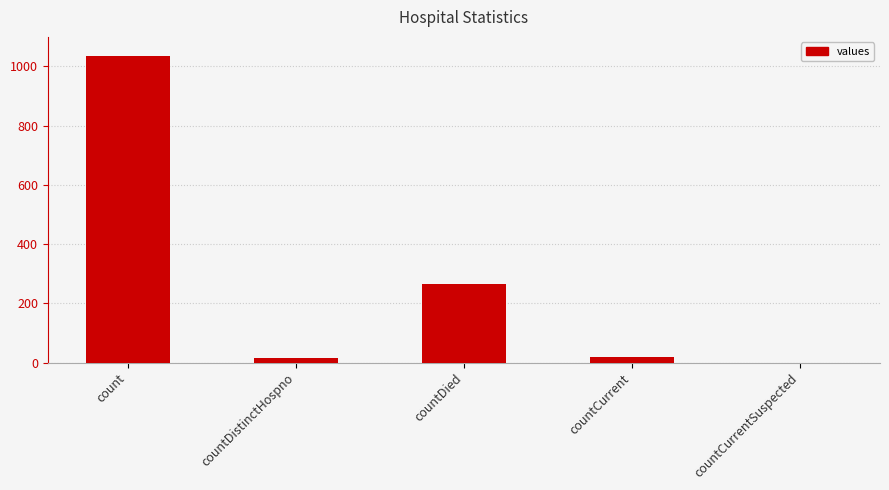

At which category does the chart reach its peak across all series?

count